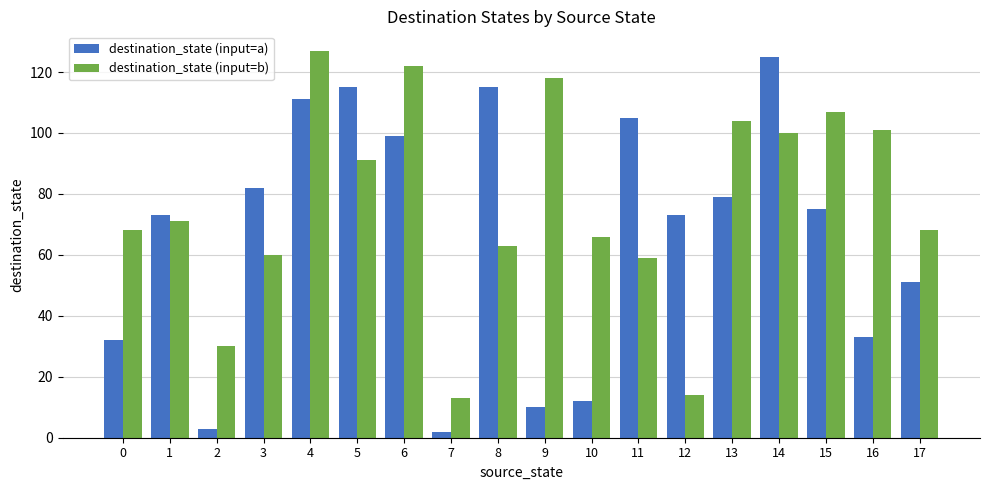

How many groups of bars are there?

18